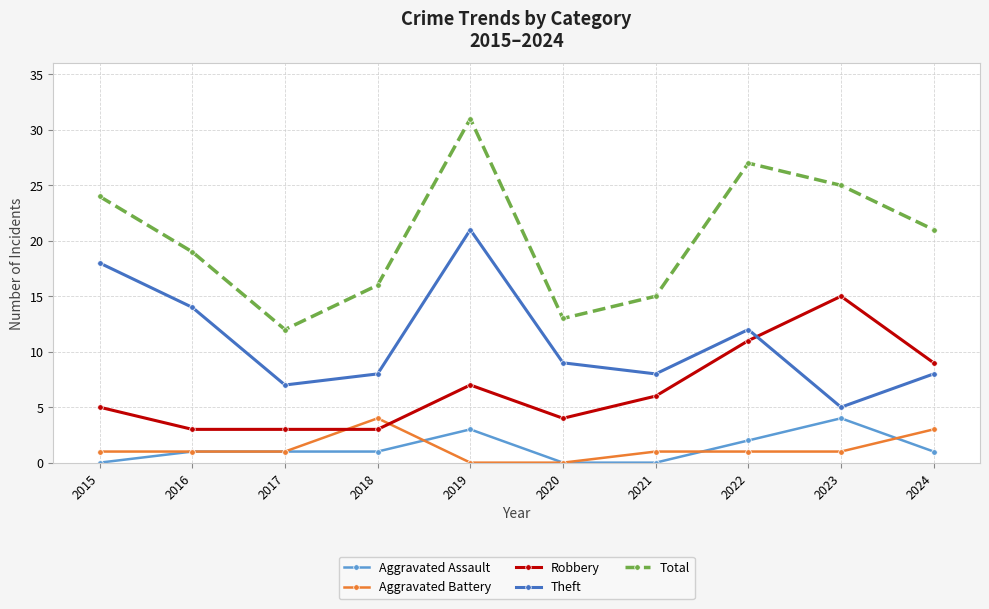

What is the value of the Aggravated Assault point at the 3rd from the left?

1